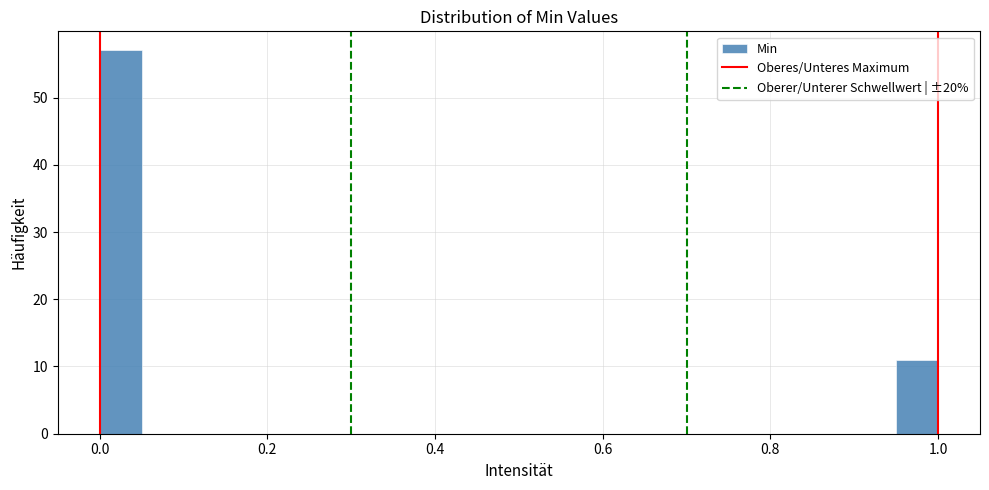

Read against the x-axis, roughly where is the centre of the tallest bar?

0.02